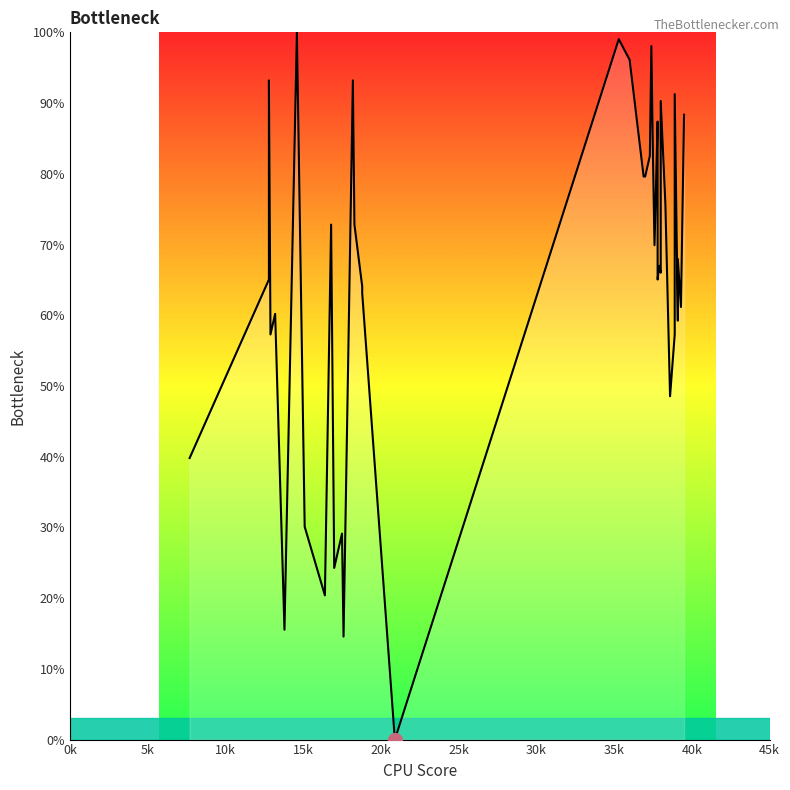

True or false: the data shows 134.8 at 24.

False